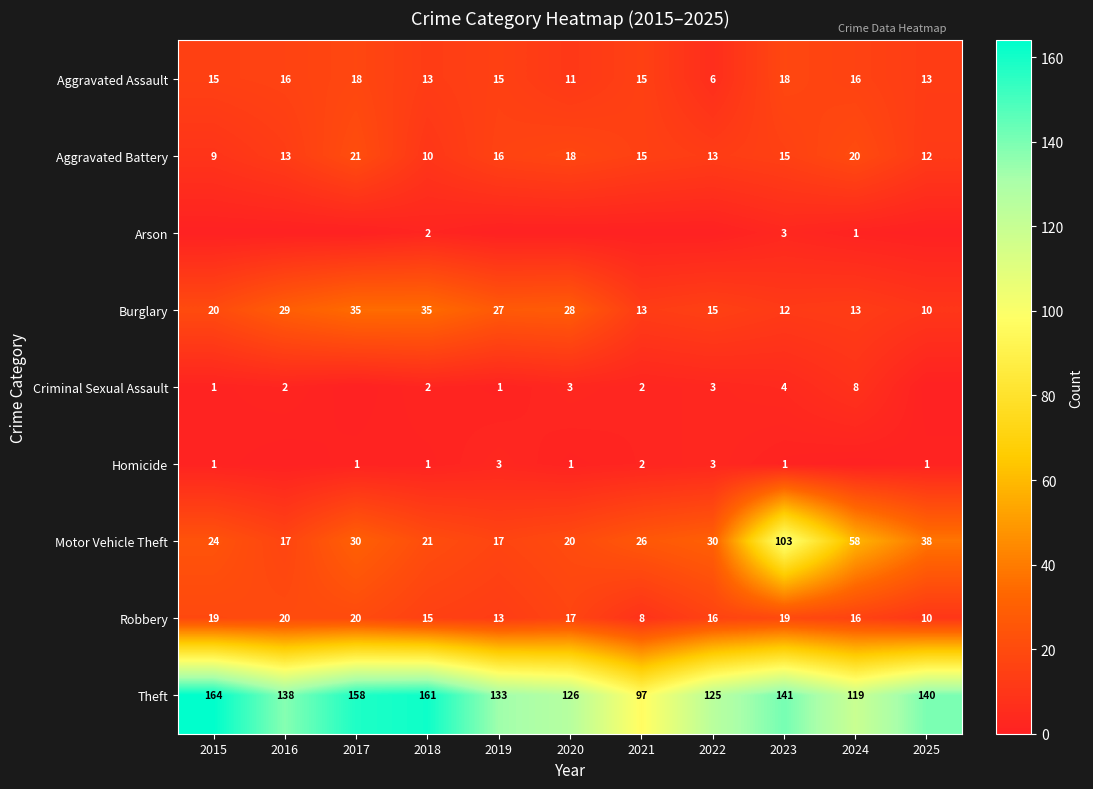

What is the difference between the maximum and second lowest values in the Aggravated Assault series?

7